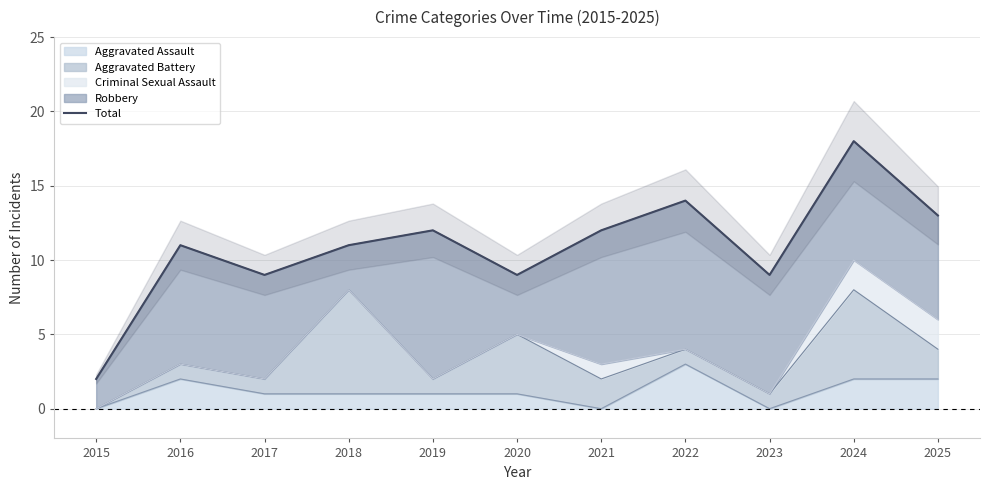

What is the difference between the values at 2025 and 2023?

4